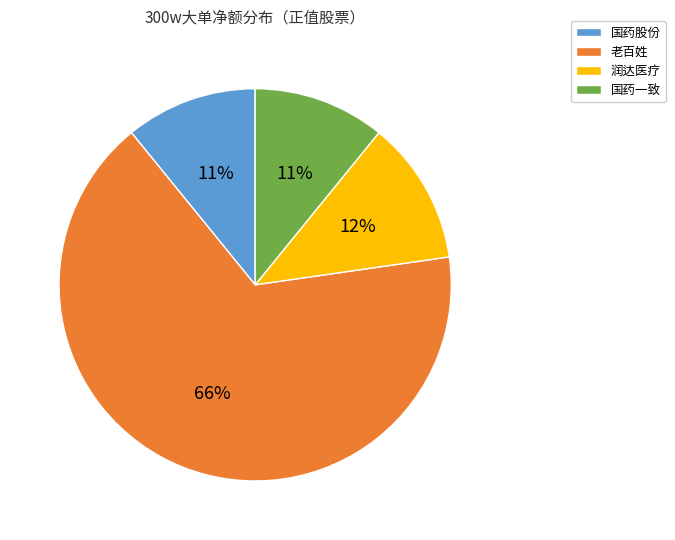

Which slice is the largest?

老百姓